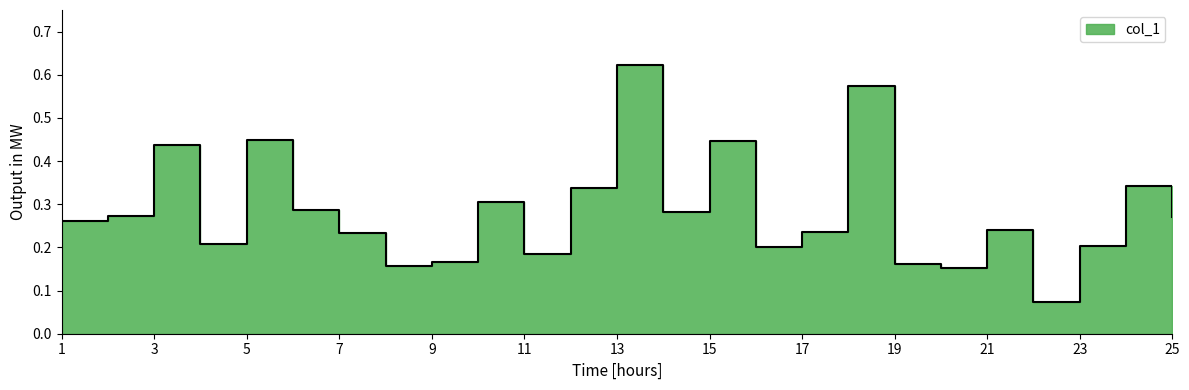

At which label is the value closest to 0?

22